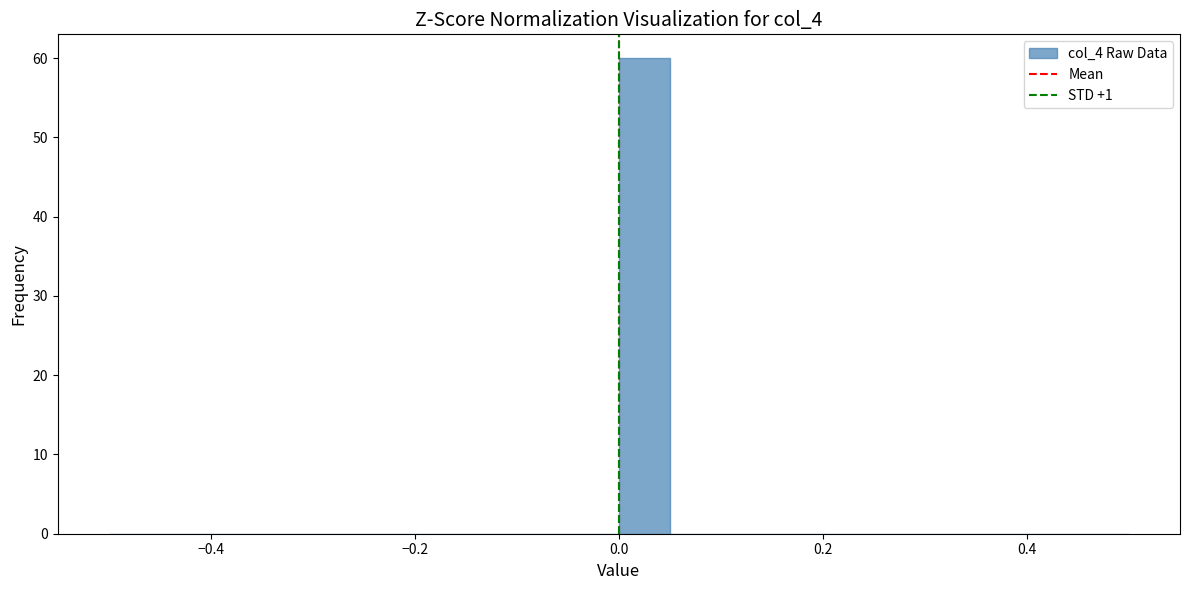

Around what value on the x-axis is the tallest bar? Give the approximate position of its centre, as read against the axis.

0.02